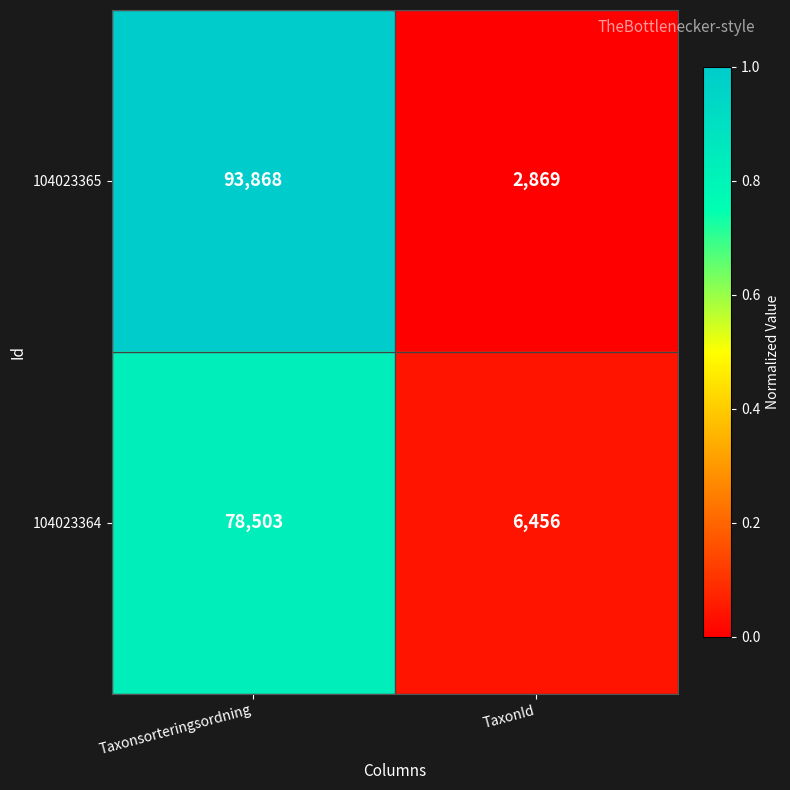

Reading right to left, list all the values displayed in this chart.

104023365: 2869	93868
104023364: 6456	78503